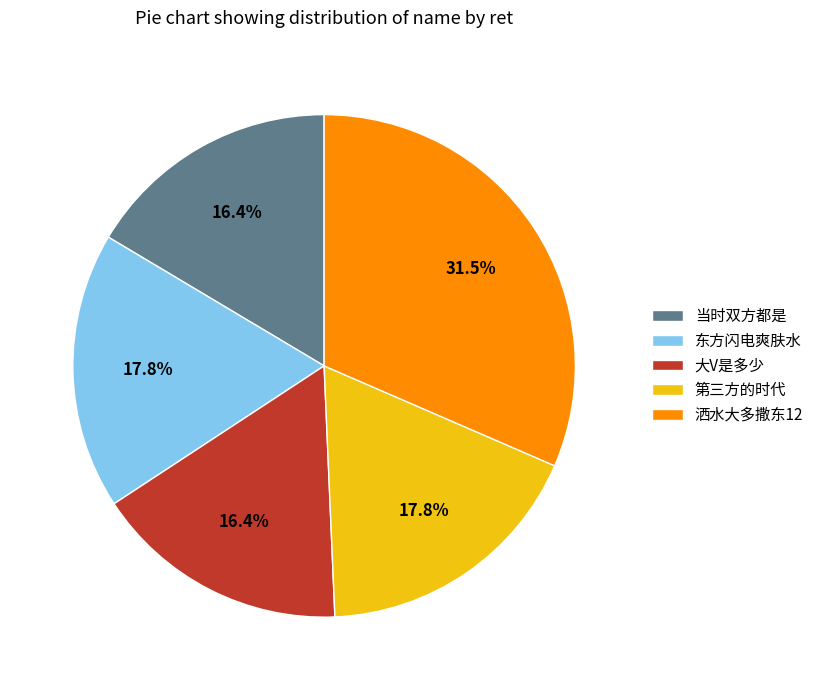

What is the largest slice in the pie chart?

洒水大多撒东12